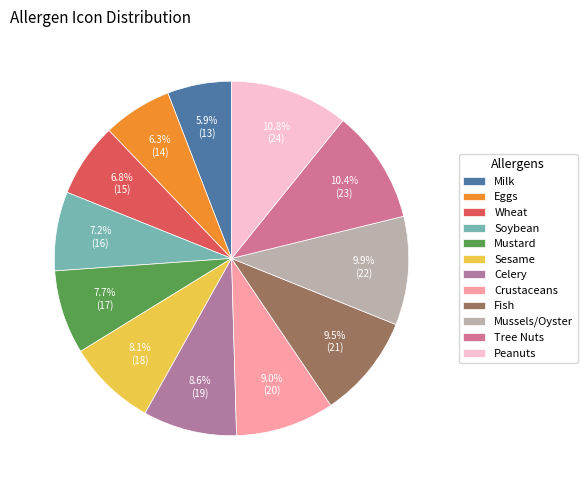

How many segments does this pie chart have?

12